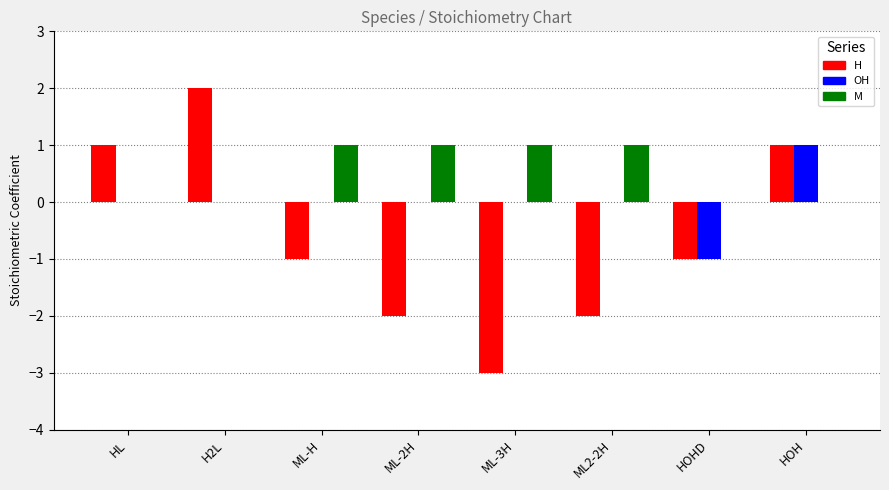

What is the spread (max minus min) of values at H2L?

2